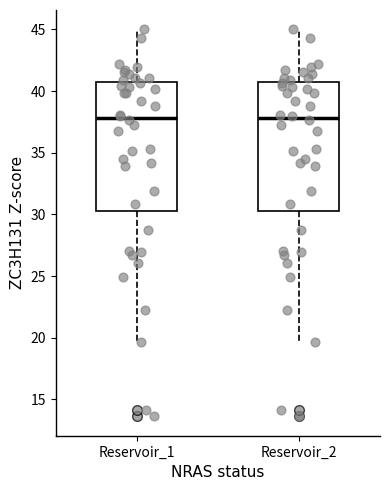

Reading left to right, read every box against the y-axis: the position of its median line, the range the box covers, and the ends of its whiskers. The values are not printed on the chart, so give them approximately, as read against the axis.

Reservoir_1: median 38.0, box 30.5 to 40.5, whiskers 19.5 to 45.0
Reservoir_2: median 38.0, box 30.5 to 40.5, whiskers 19.5 to 45.0